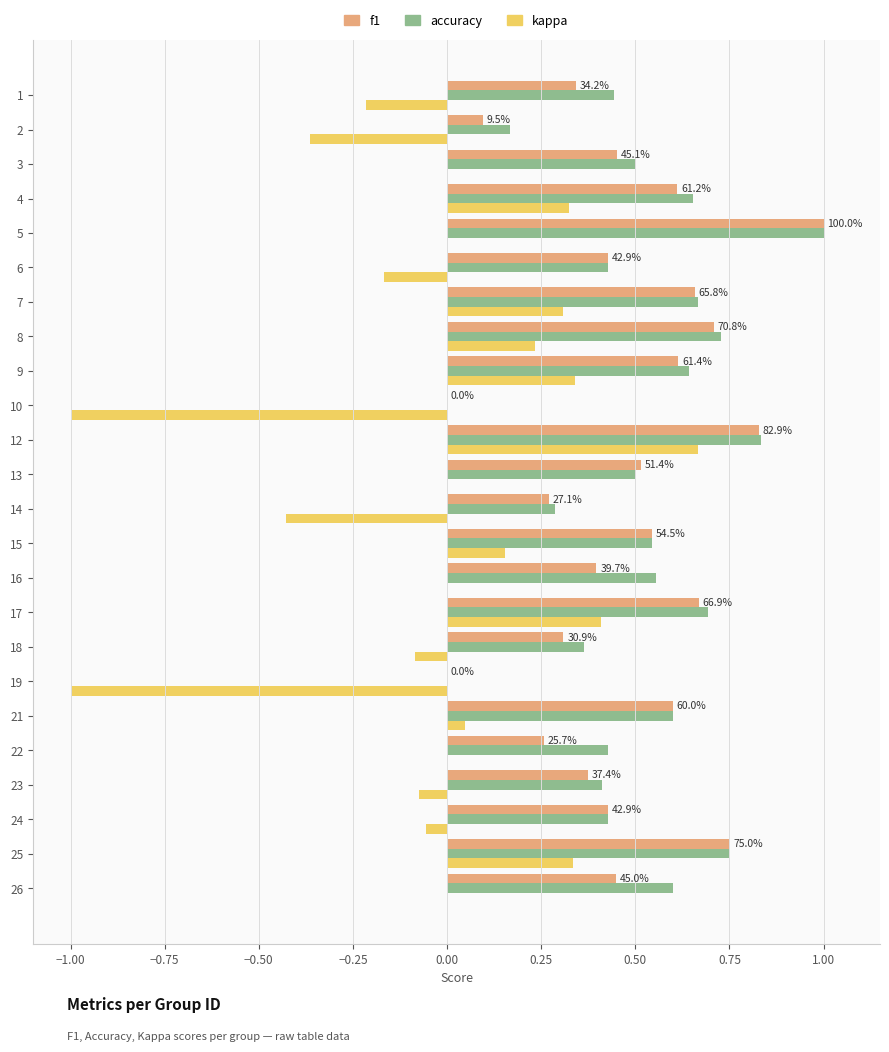

At which category is the sum across all series the highest?

12